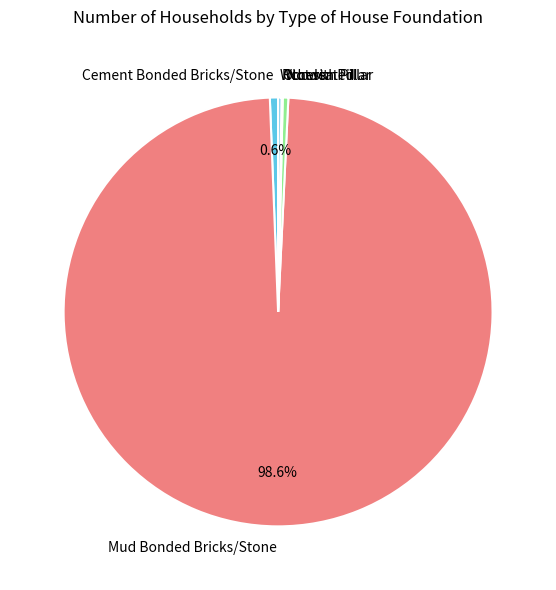

Is there any slice that represents more than half of the pie?

Yes